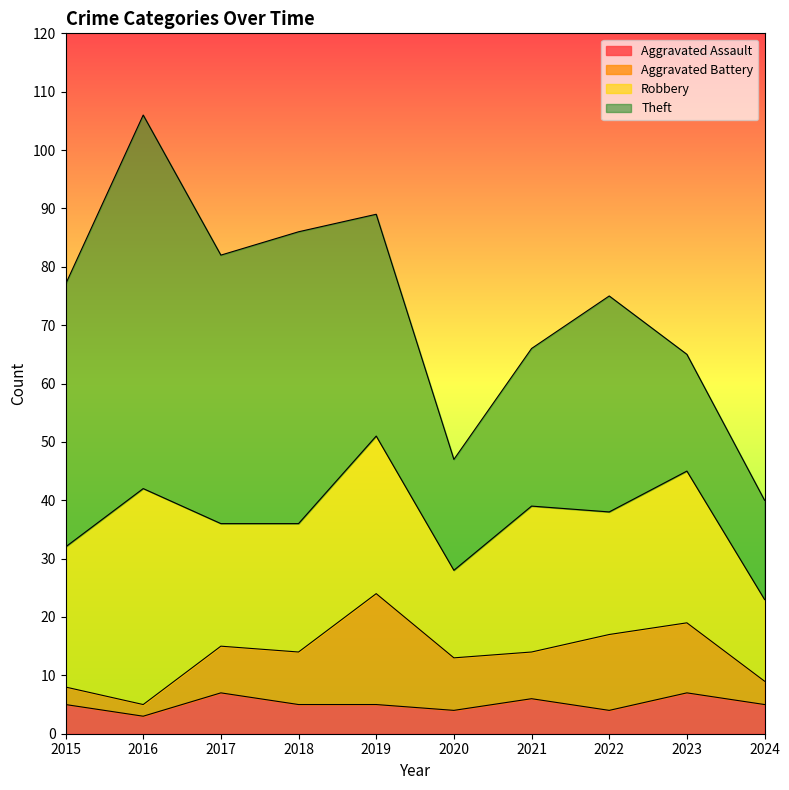

True or false: Robbery and Aggravated Assault cross at least once.

False